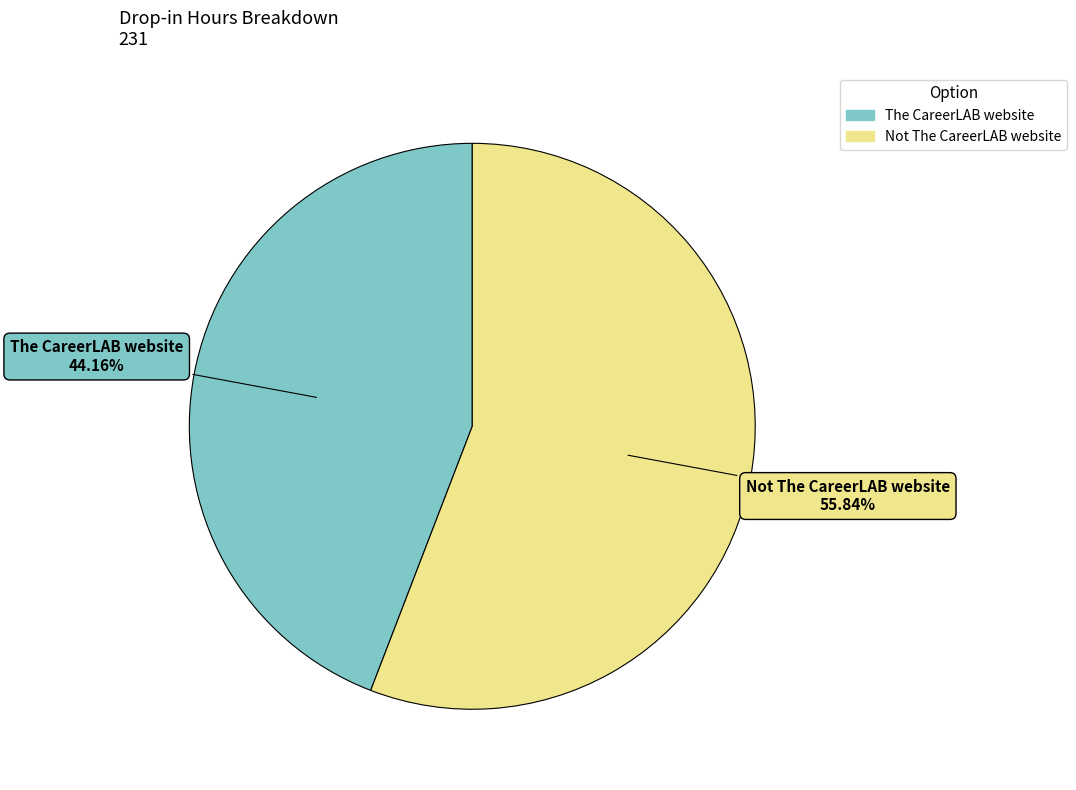

What is the majority slice?

Not The CareerLAB website